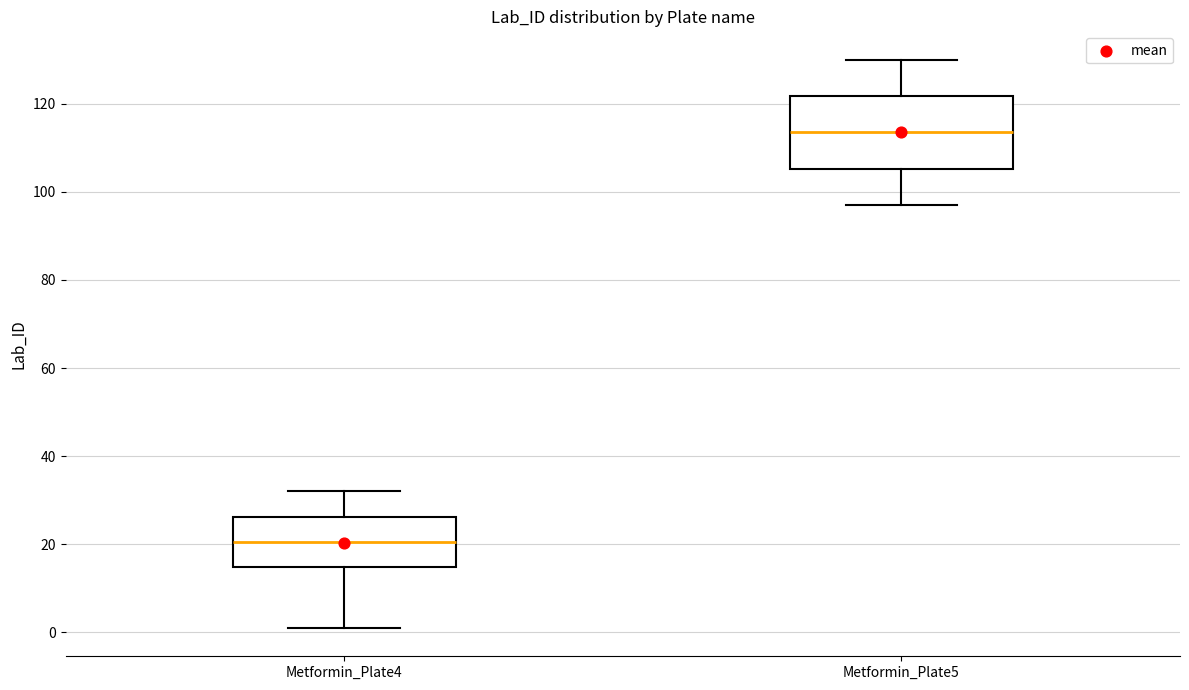

Reading left to right, read every box against the y-axis: the position of its median line, the range the box covers, and the ends of its whiskers. The values are not printed on the chart, so give them approximately, as read against the axis.

Metformin_Plate4: median 20, box 14 to 26, whiskers 2 to 32
Metformin_Plate5: median 114, box 106 to 122, whiskers 98 to 130